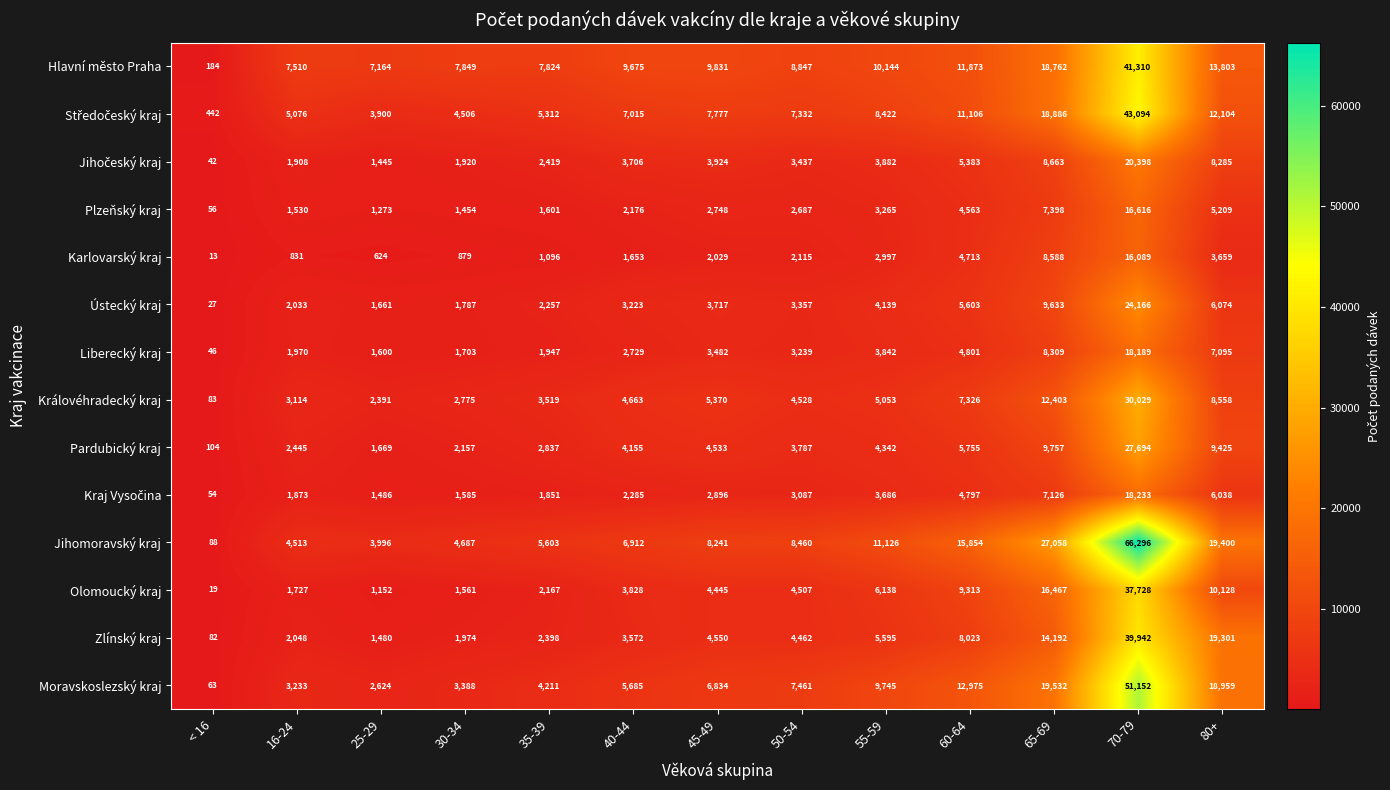

Is it true that Liberecký kraj equals 7335 at 60-64?

False